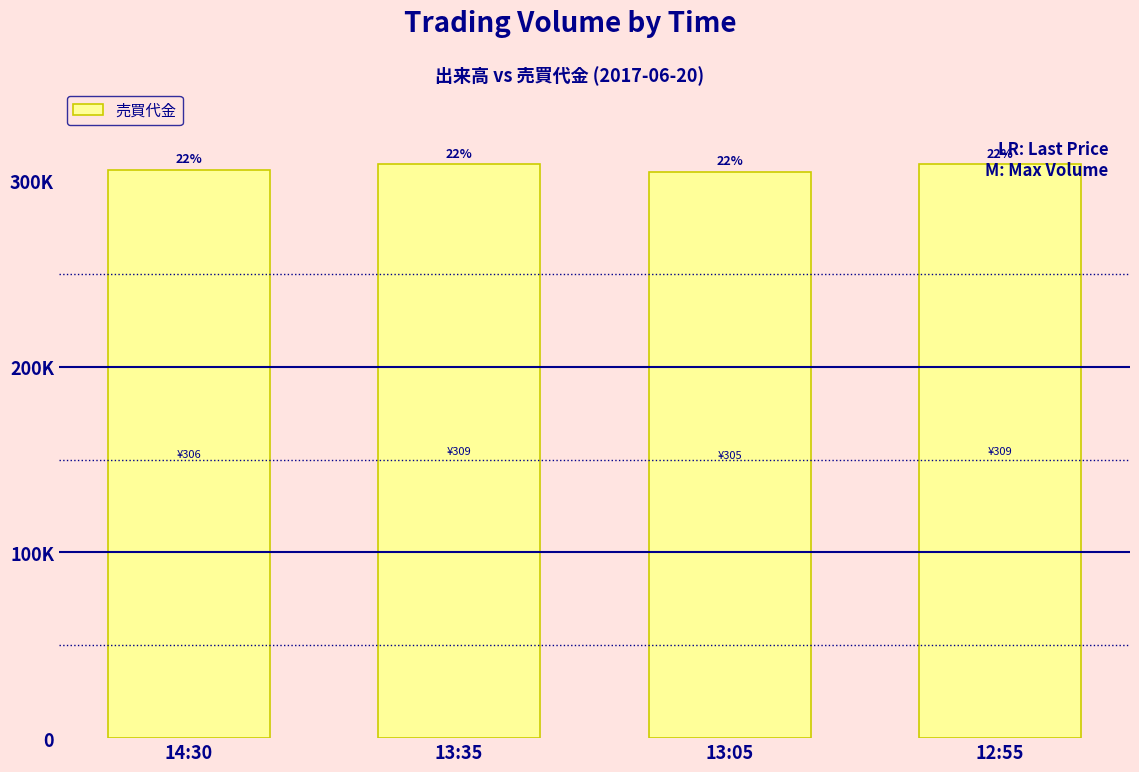

Does the chart contain any negative values?

No